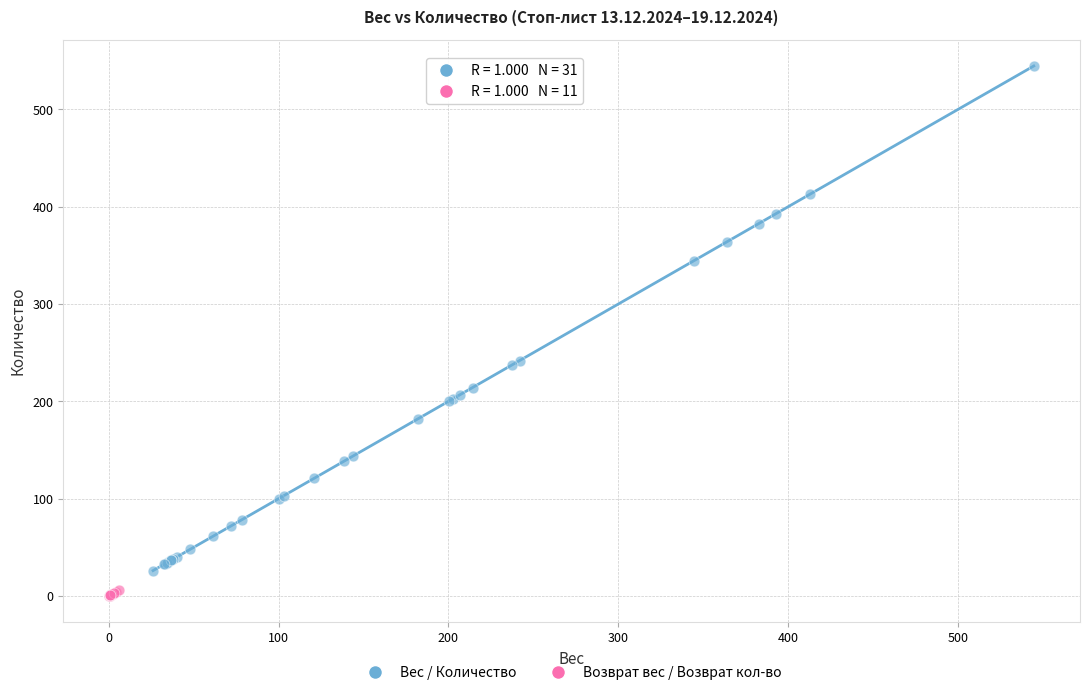

Which series has the largest Y range (max minus min)?

Вес / Количество